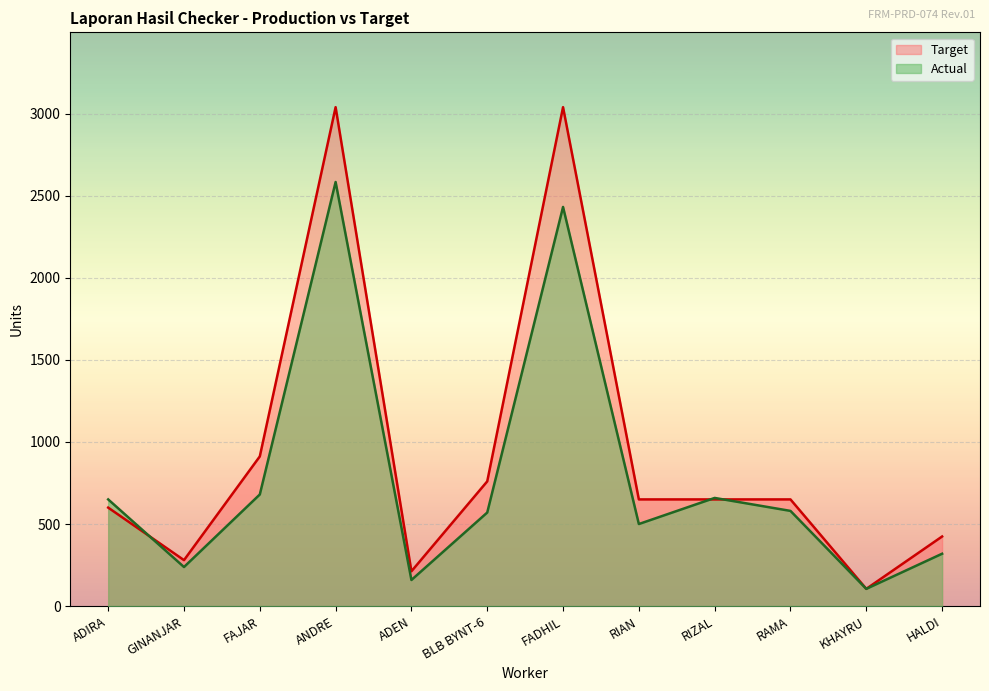

The value of Target at ADEN is 329. True or false?

False